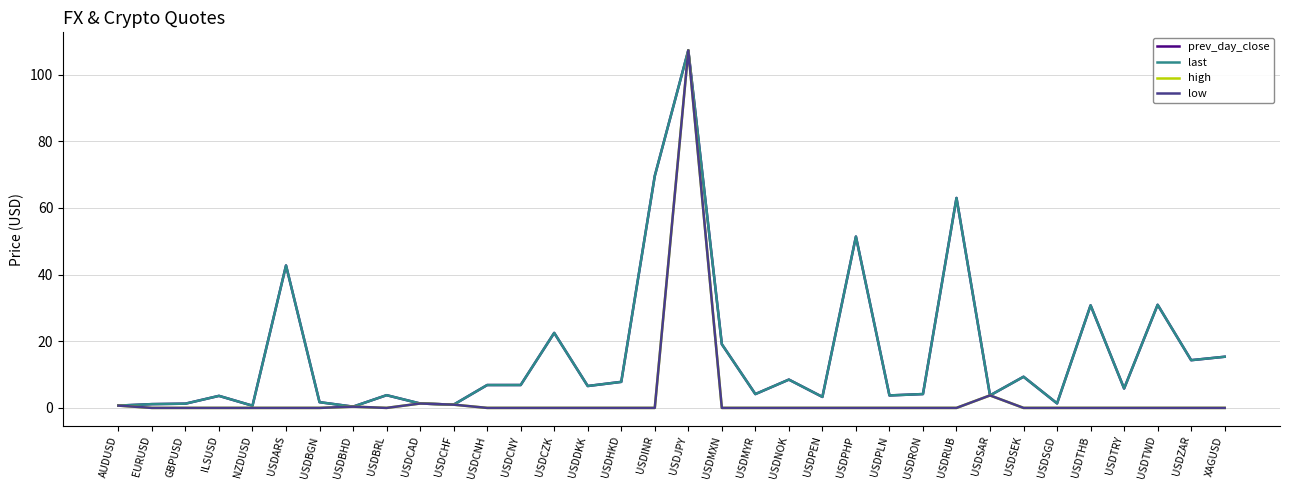

What is the maximum value for prev_day_close?

107.3